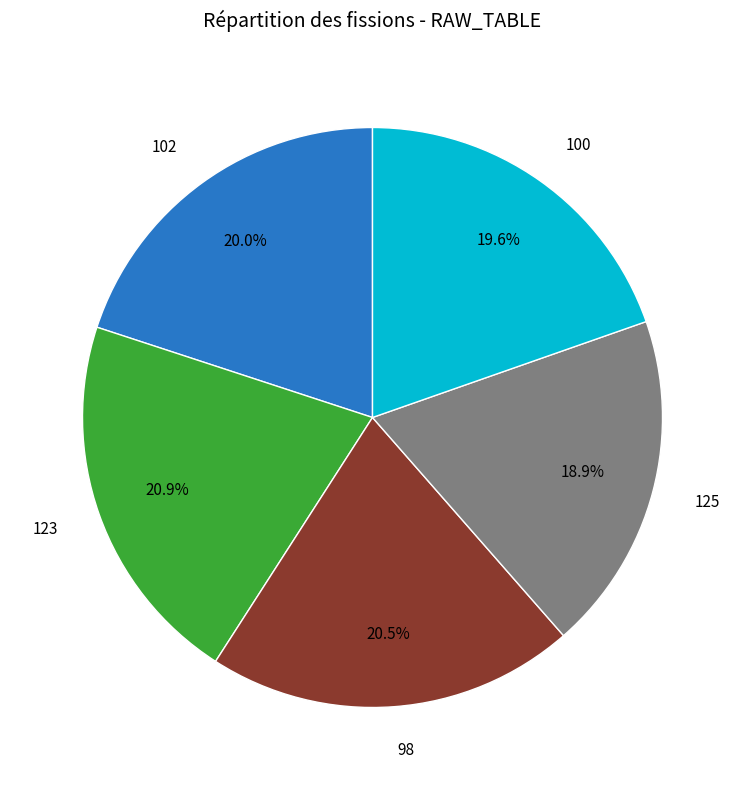

How many slices are in this pie chart?

5